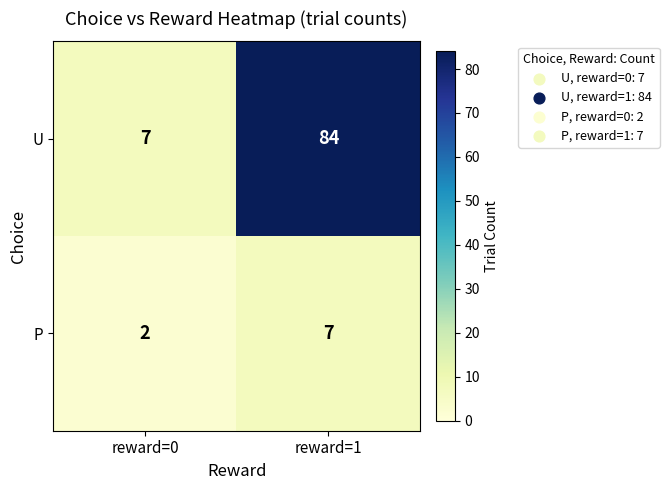

What is the greatest value displayed?

84